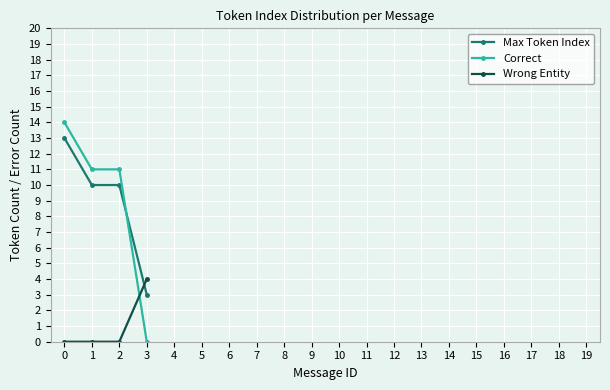

What is the maximum value for Wrong Entity?

4.0